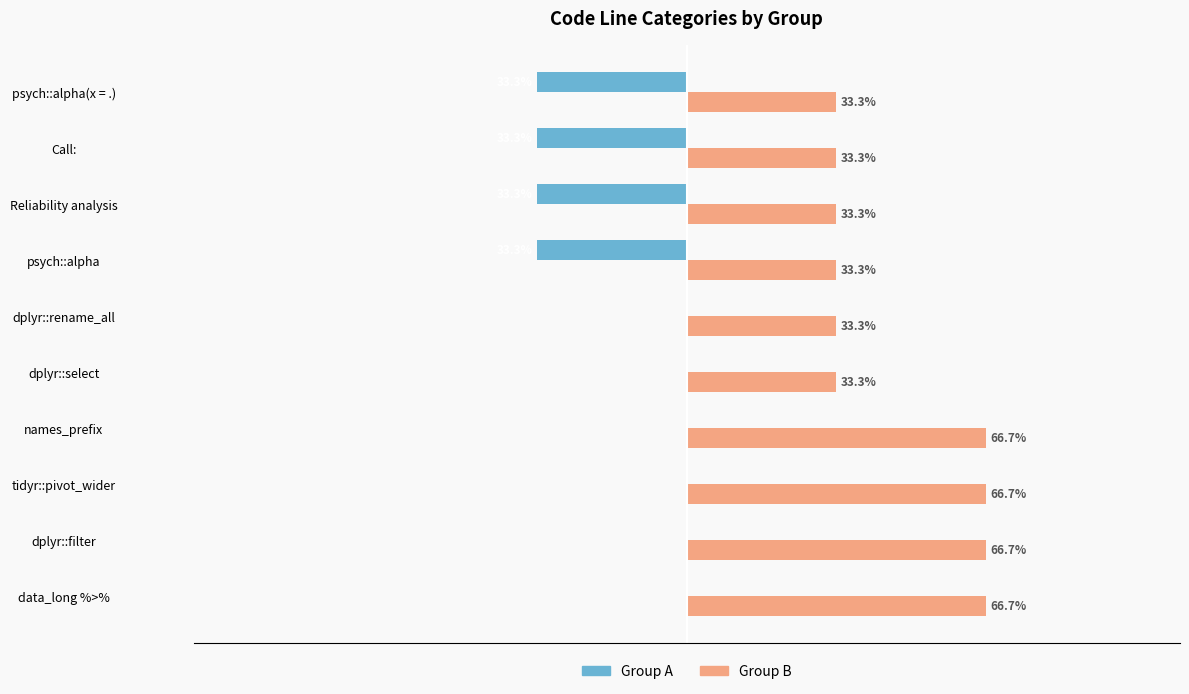

Which series has the largest total across all categories?

Group B